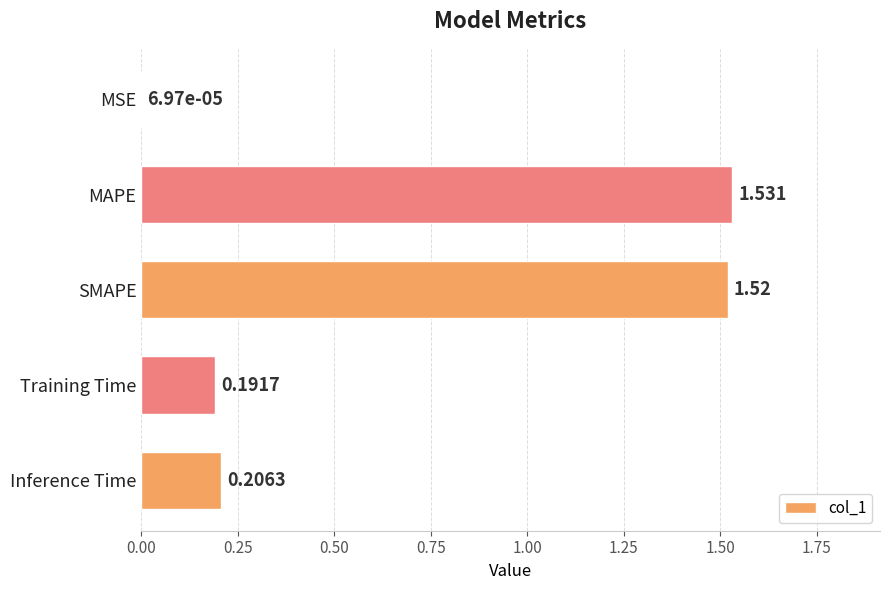

At which category does the chart reach its peak across all series?

MAPE